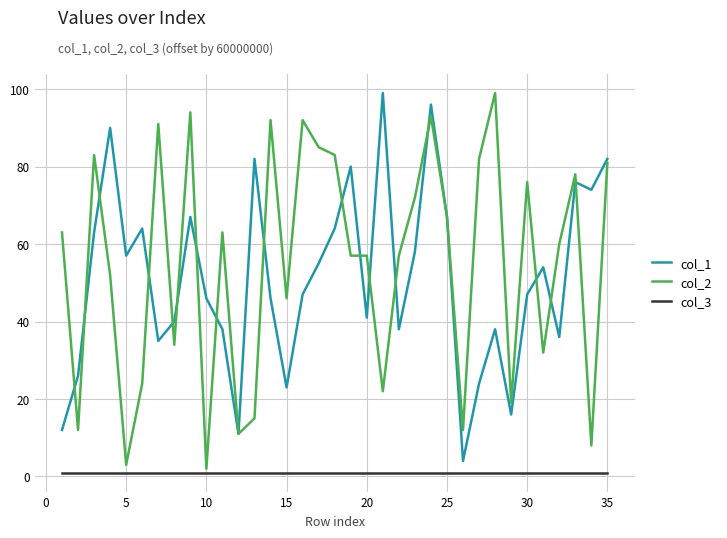

Which series has the widest spread of values?

col_2